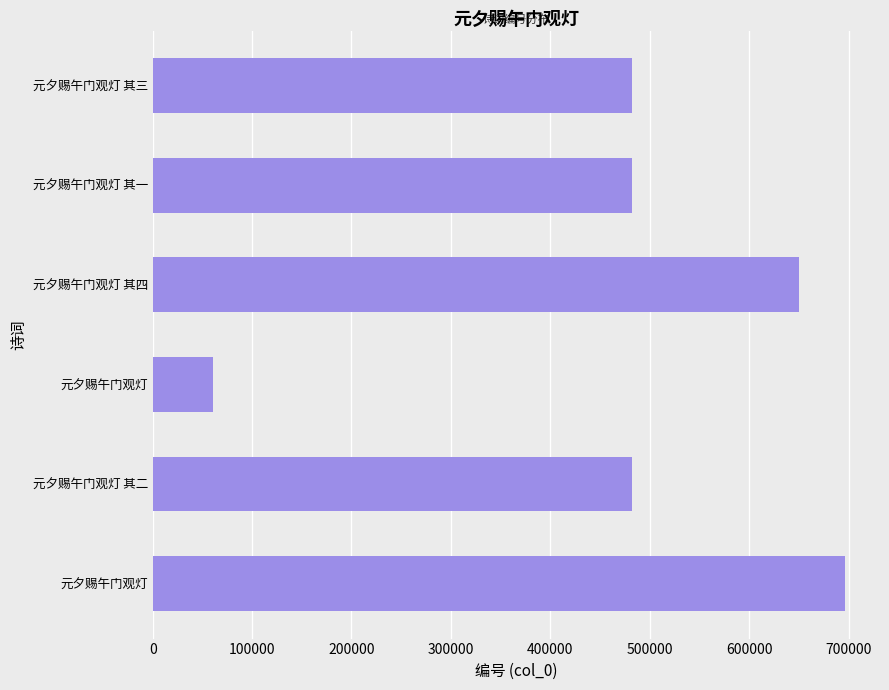

How many values are below 482200?

3